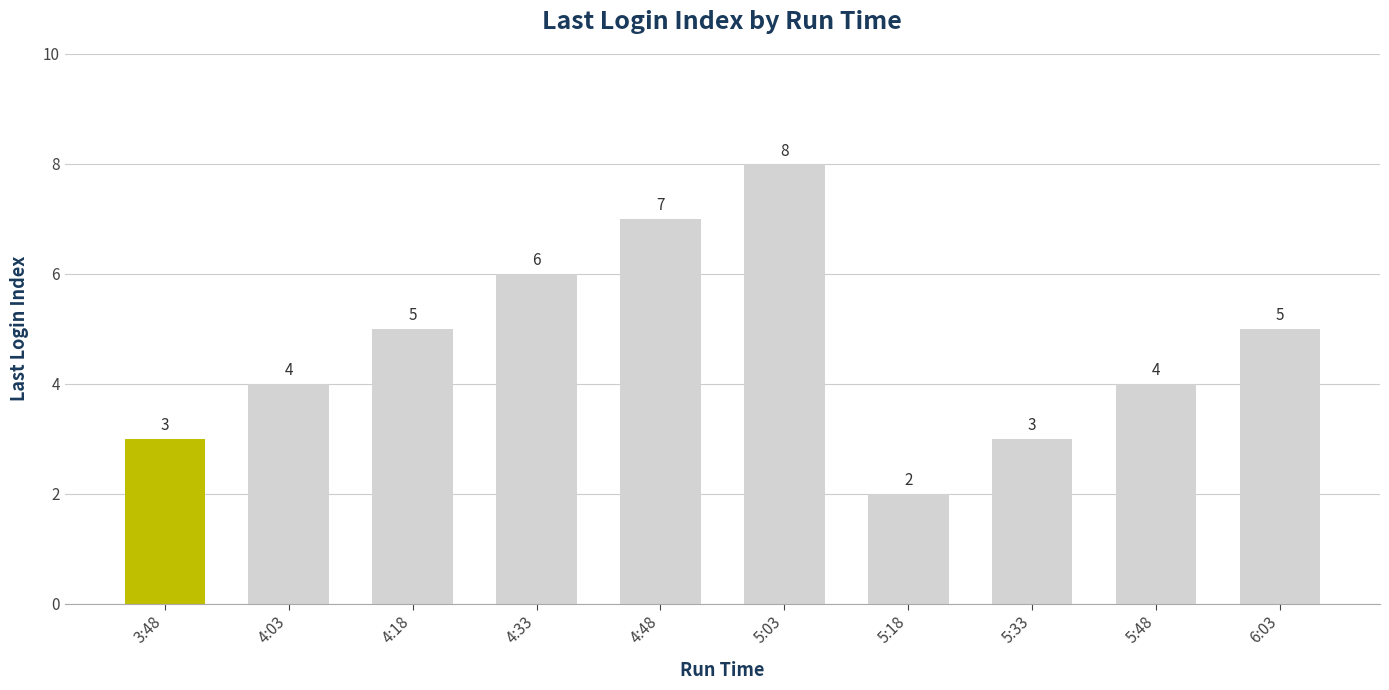

What position from the left is 4:03?

2